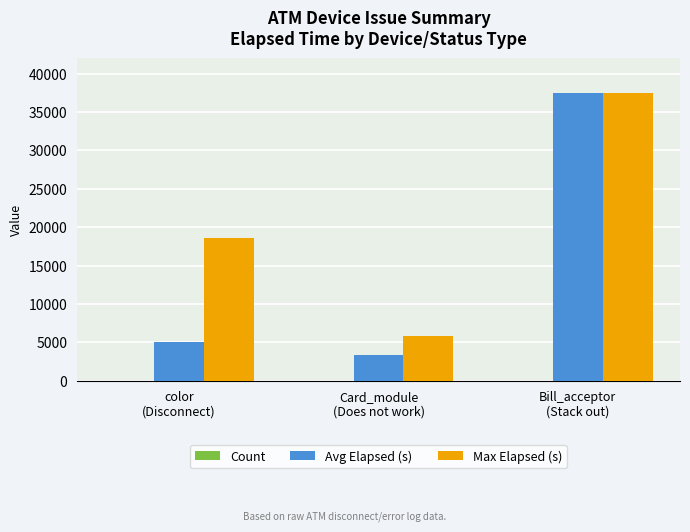

Which series has the largest total across all categories?

Max Elapsed (s)